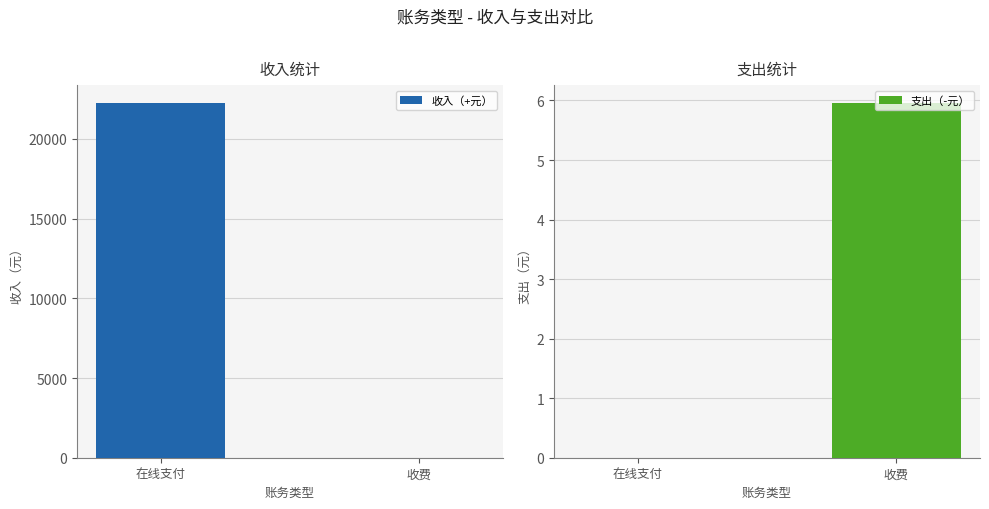

The 支出（-元） series shows 6.0 at 收费. True or false?

True